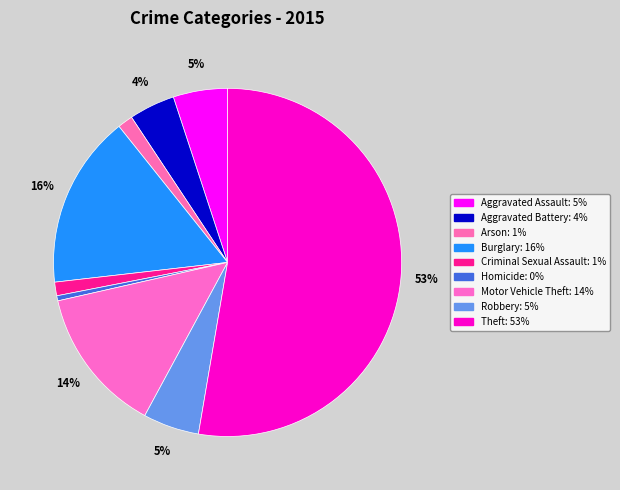

To the nearest percent, what portion does Aggravated Assault represent?

5%